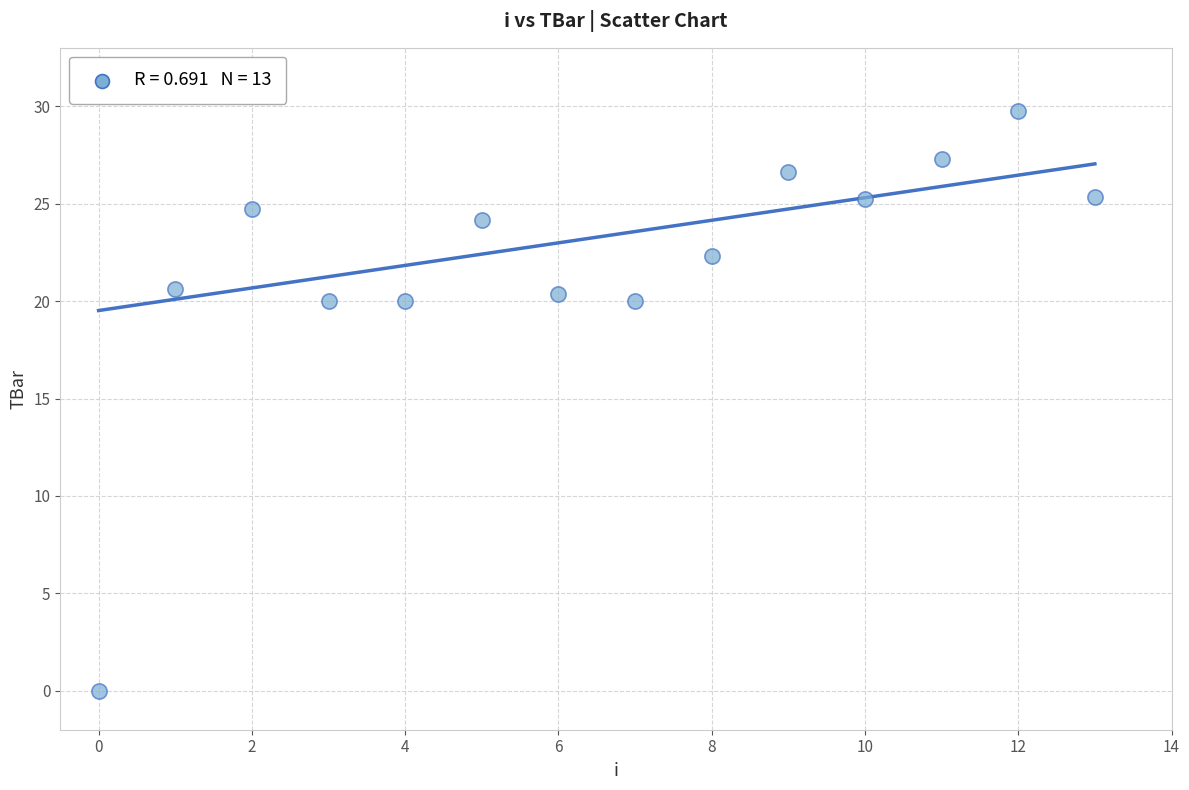

What is the range of Y values (max minus min)?

29.7